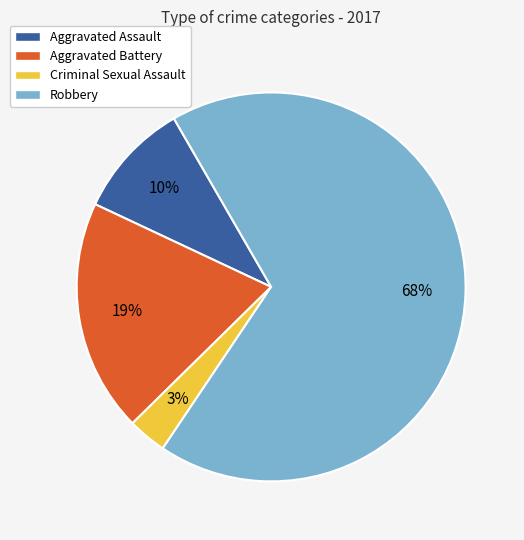

Is it true that Robbery is 79% of the pie?

False